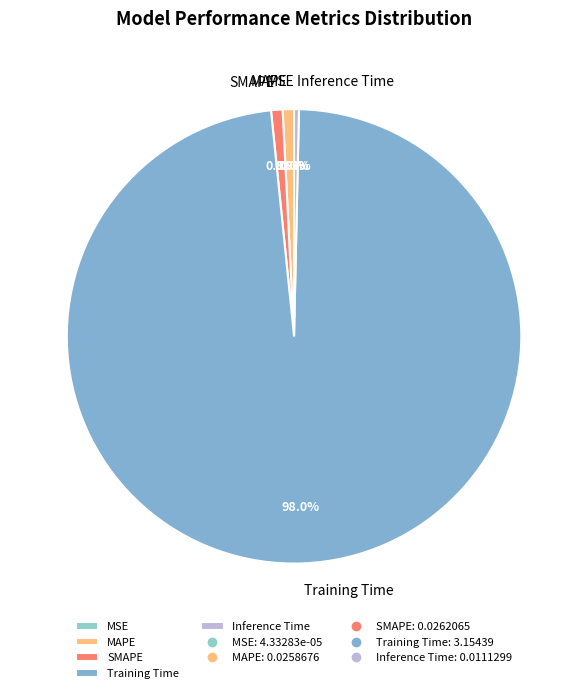

Which category accounts for the majority?

Training Time